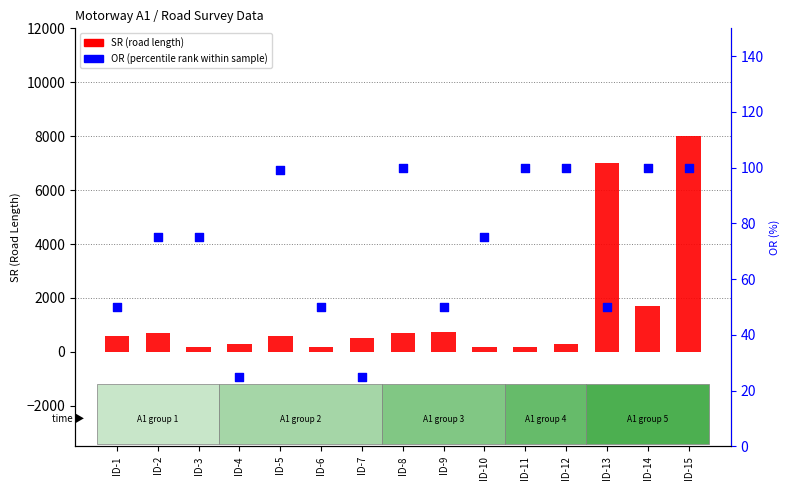

Which series contains the lowest Y value?

OR (percentile rank)